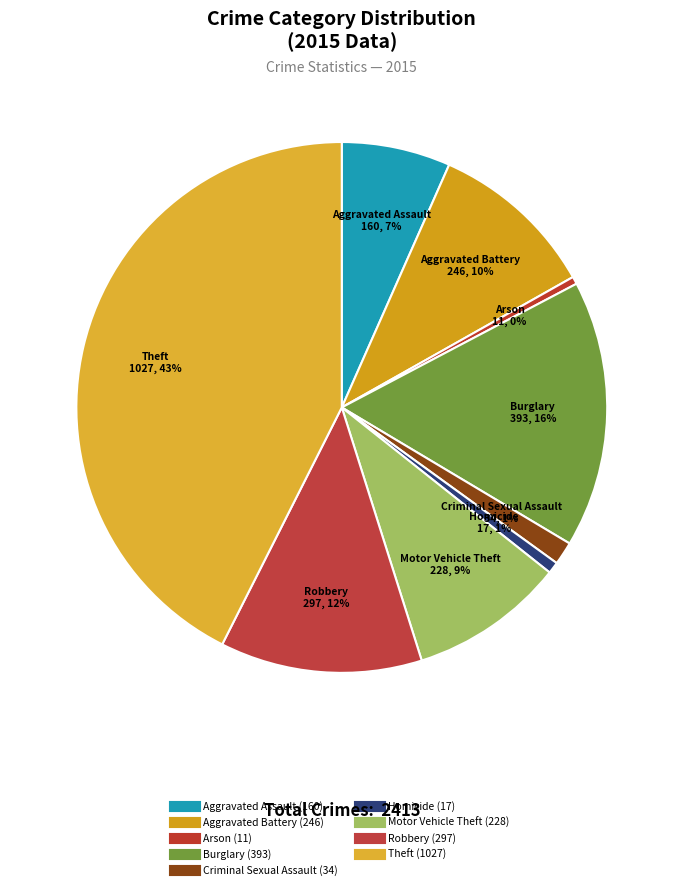

How many segments does this pie chart have?

9